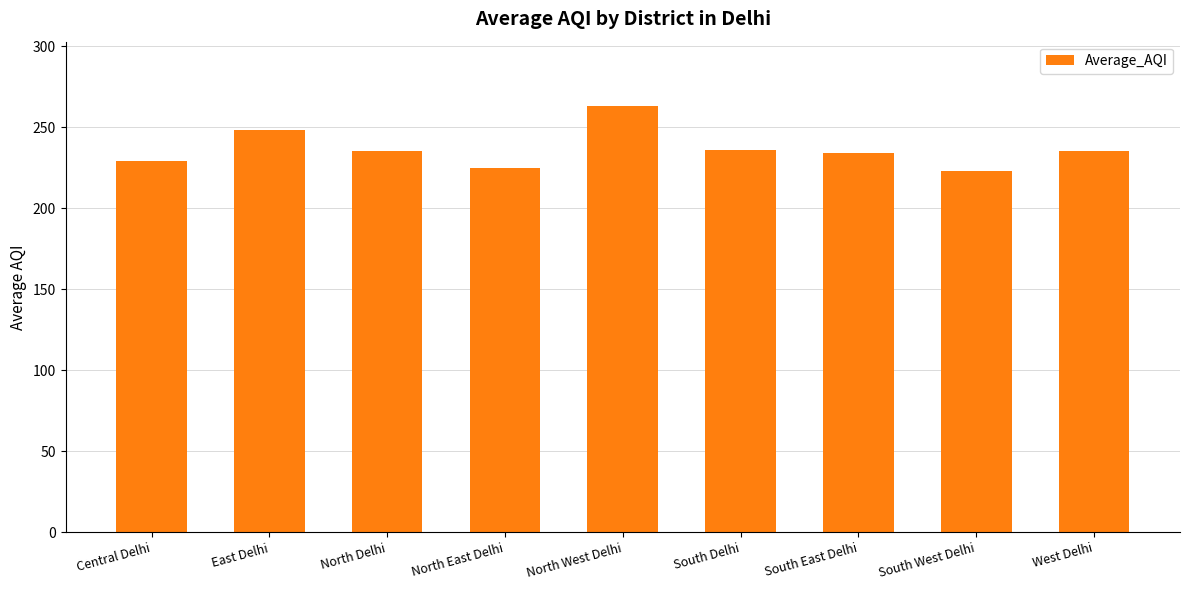

How many bars are there in total?

9